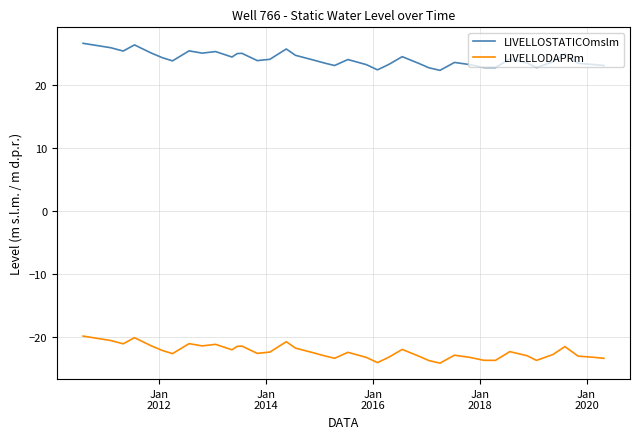

Which series has the largest total across all categories?

LIVELLOSTATICOmslm